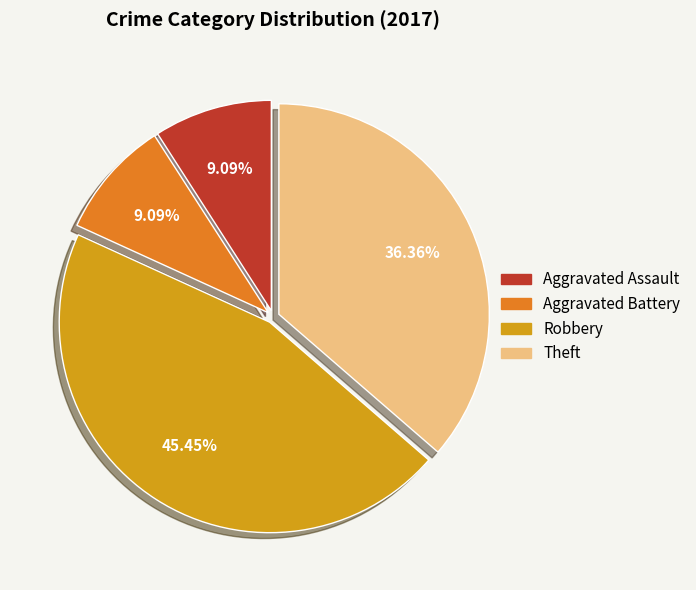

Does Aggravated Battery represent more than half of the total?

No